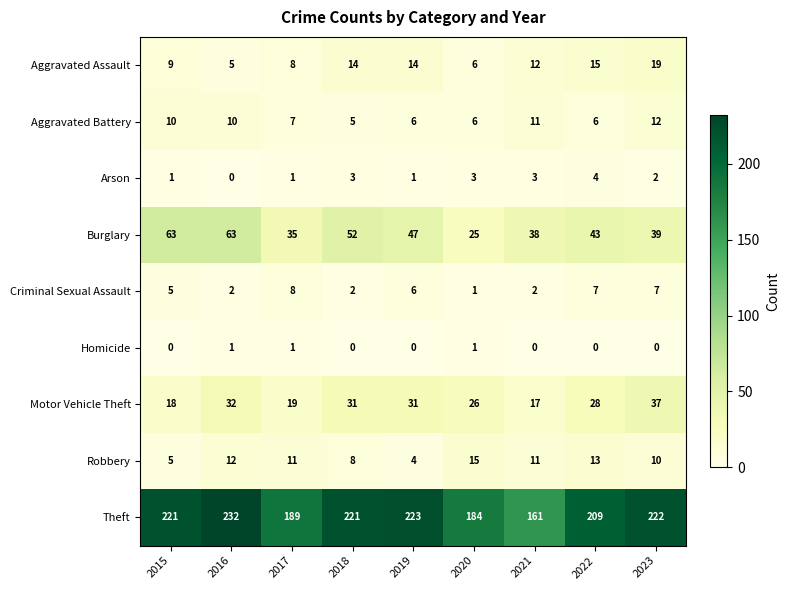

The value of Burglary at 2022 is 58. True or false?

False